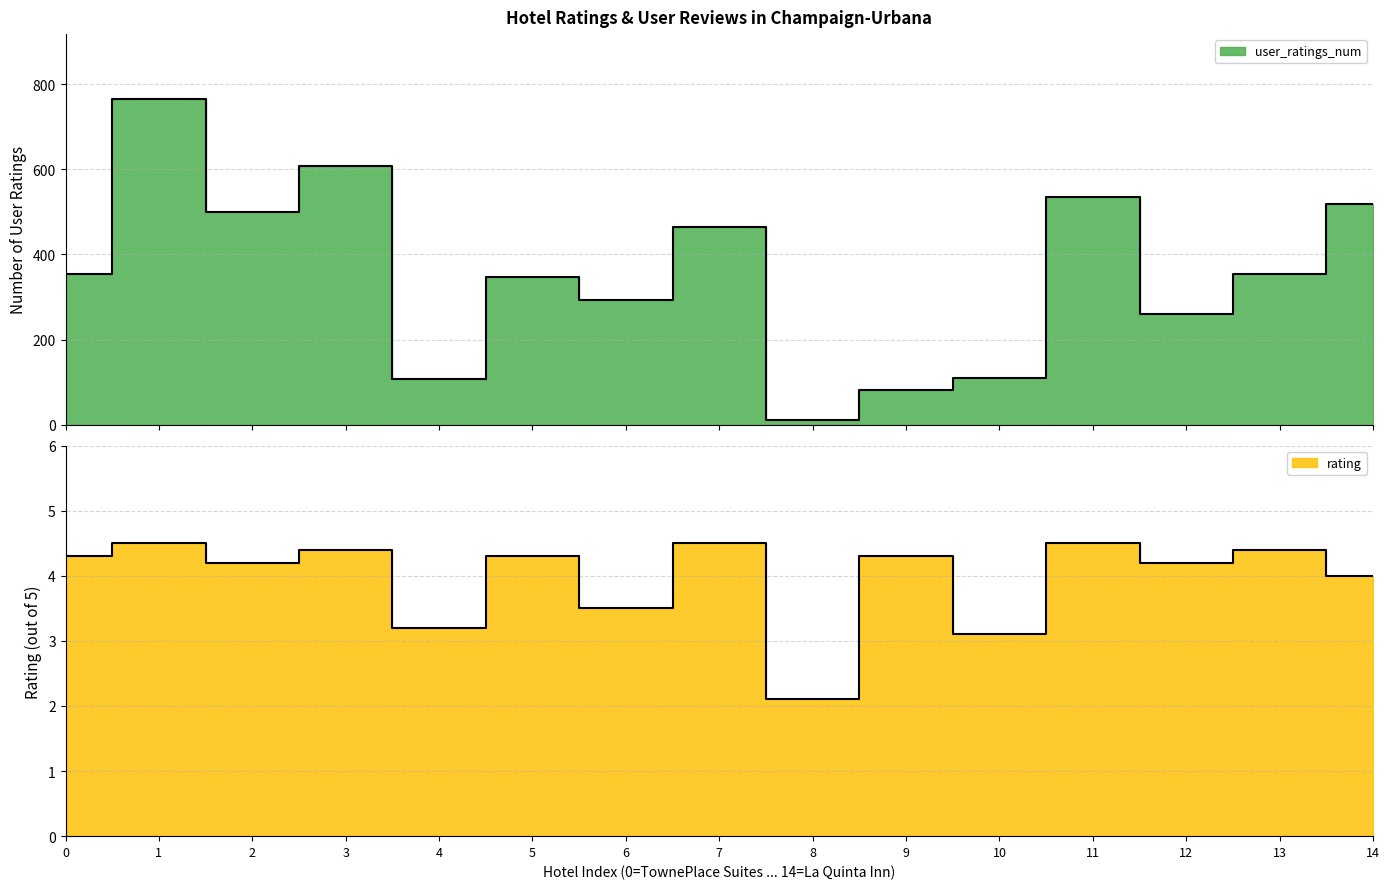

Which category has the highest value across all series?

1